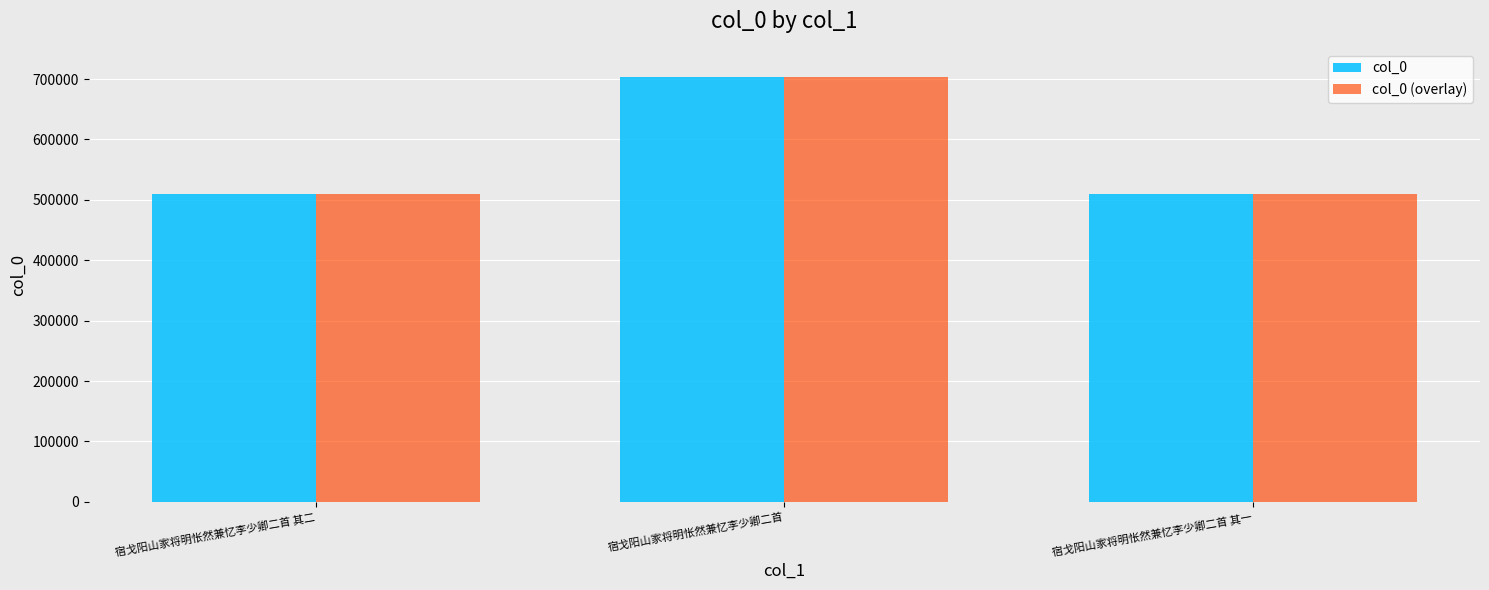

True or false: col_0 has a value of 819199 at 宿戈阳山家将明怅然兼忆李少卿二首 其二.

False